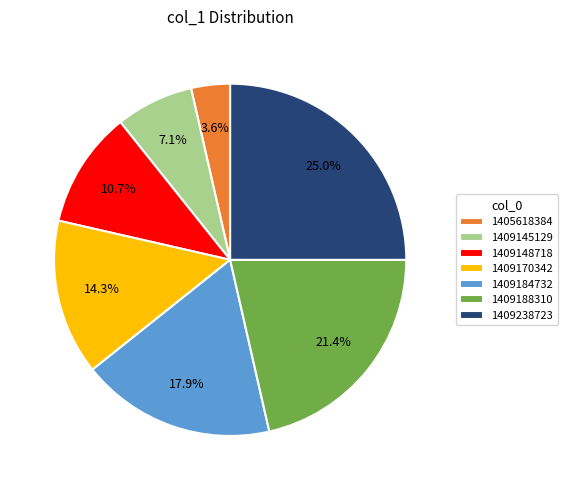

Is there a majority slice in this chart?

No